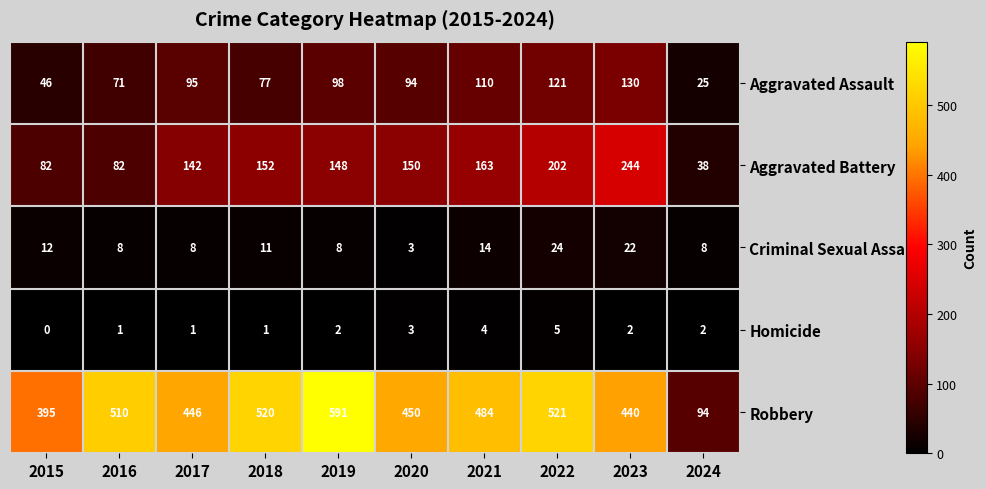

How many series are shown in this chart?

5